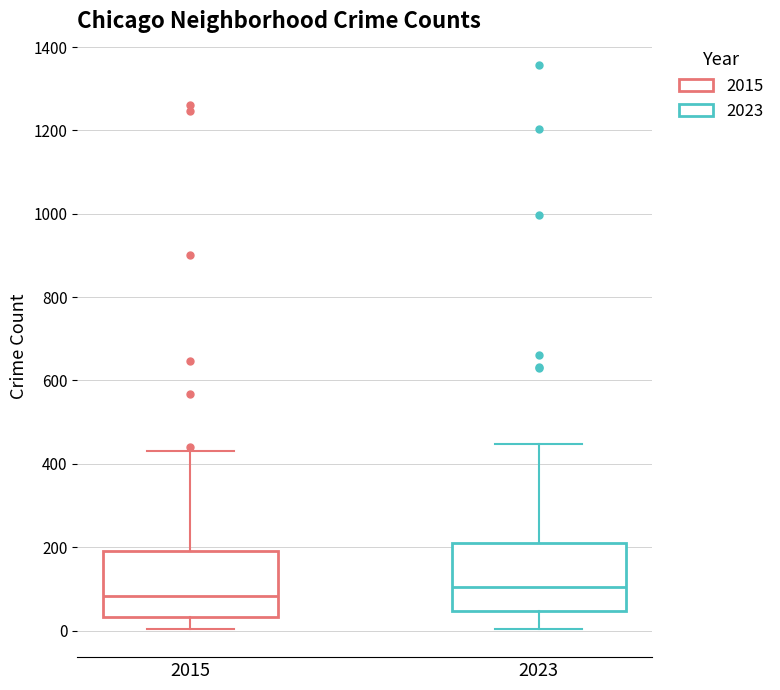

Reading left to right, read every box against the y-axis: the position of its median line, the range the box covers, and the ends of its whiskers. The values are not printed on the chart, so give them approximately, as read against the axis.

2015: median 80, box 40 to 200, whiskers 0 to 440
2023: median 100, box 40 to 220, whiskers 0 to 440